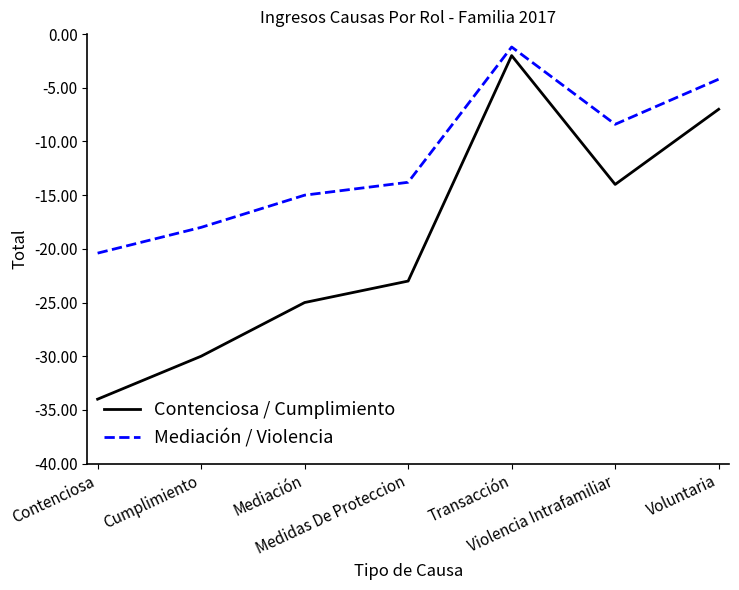

Reading left to right, extract all data points from this chart.

Contenciosa / Cumplimiento: Contenciosa=-34.0	Cumplimiento=-30.0	Mediación=-25.0	Medidas De Proteccion=-23.0	Transacción=-2.0	Violencia Intrafamiliar=-14.0	Voluntaria=-7.0
Mediación / Violencia: Contenciosa=-20.4	Cumplimiento=-18.0	Mediación=-15.0	Medidas De Proteccion=-13.8	Transacción=-1.2	Violencia Intrafamiliar=-8.4	Voluntaria=-4.2